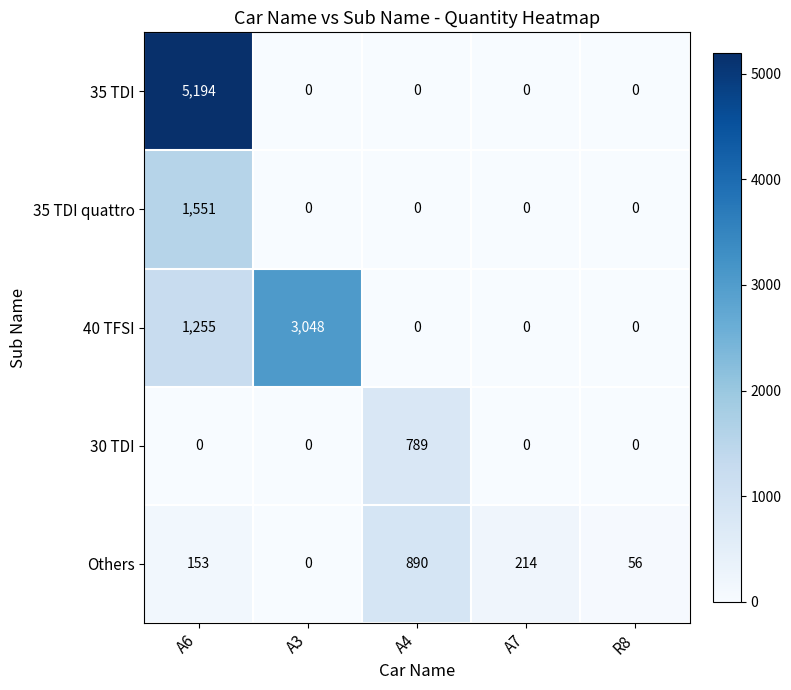

At which category is the sum across all series the highest?

A6